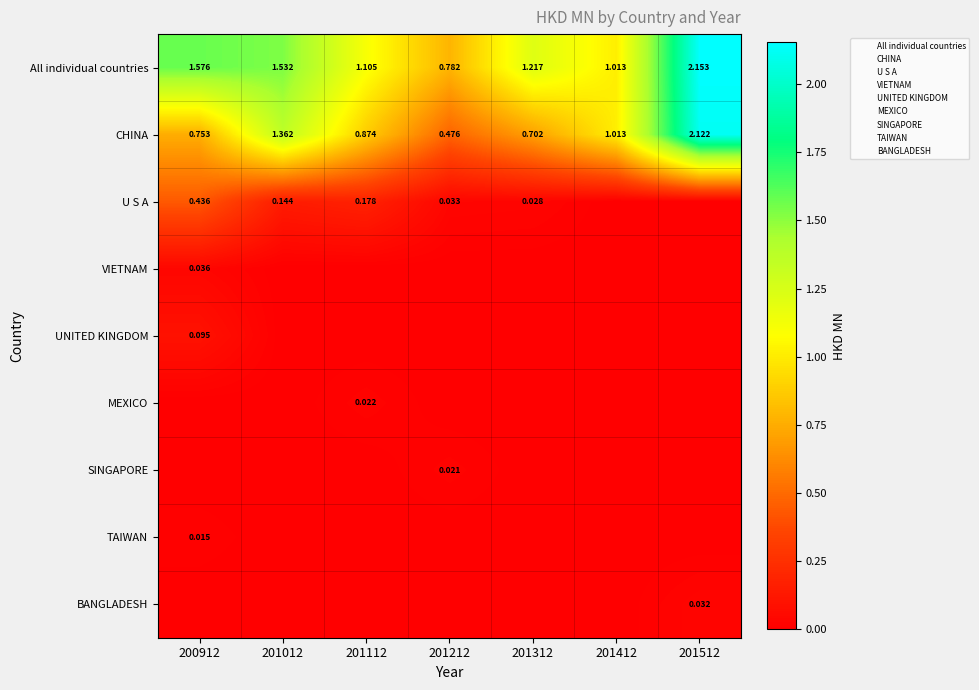

Which series changed the most between 201112 and 201512?

CHINA